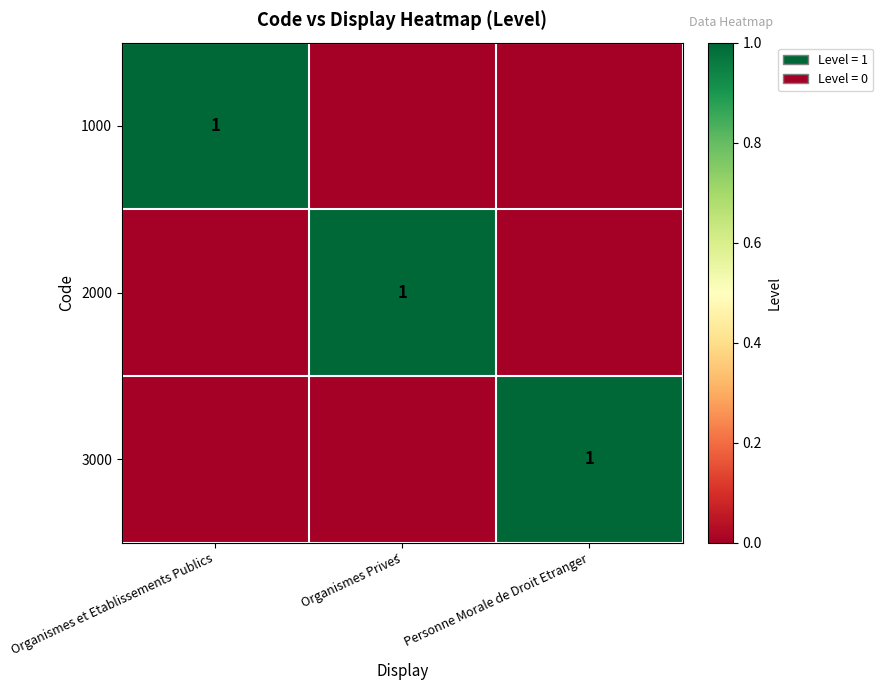

Is it true that 1000 equals 1 at Organismes et Etablissements Publics?

True